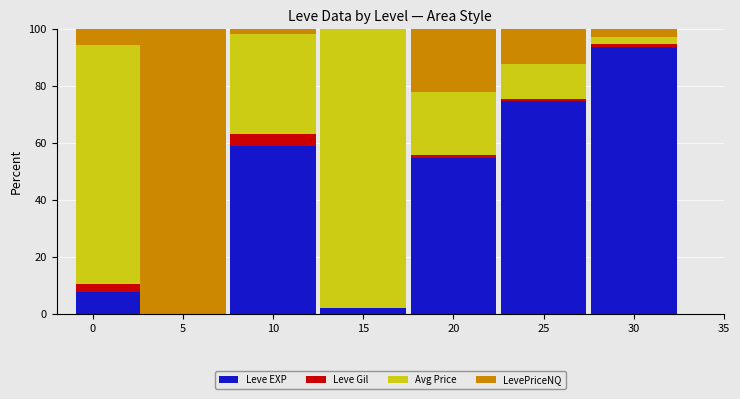

Where is Leve EXP nearest to the value 46?

20